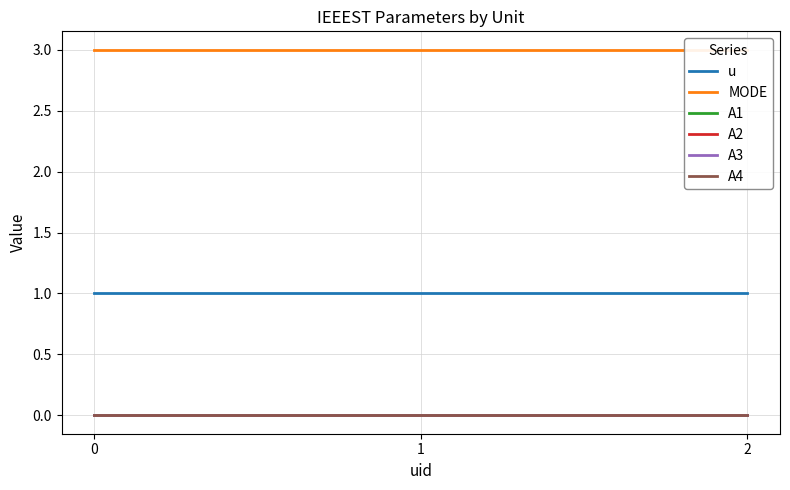

Rank the categories by u value from lowest to highest.

0, 1, 2